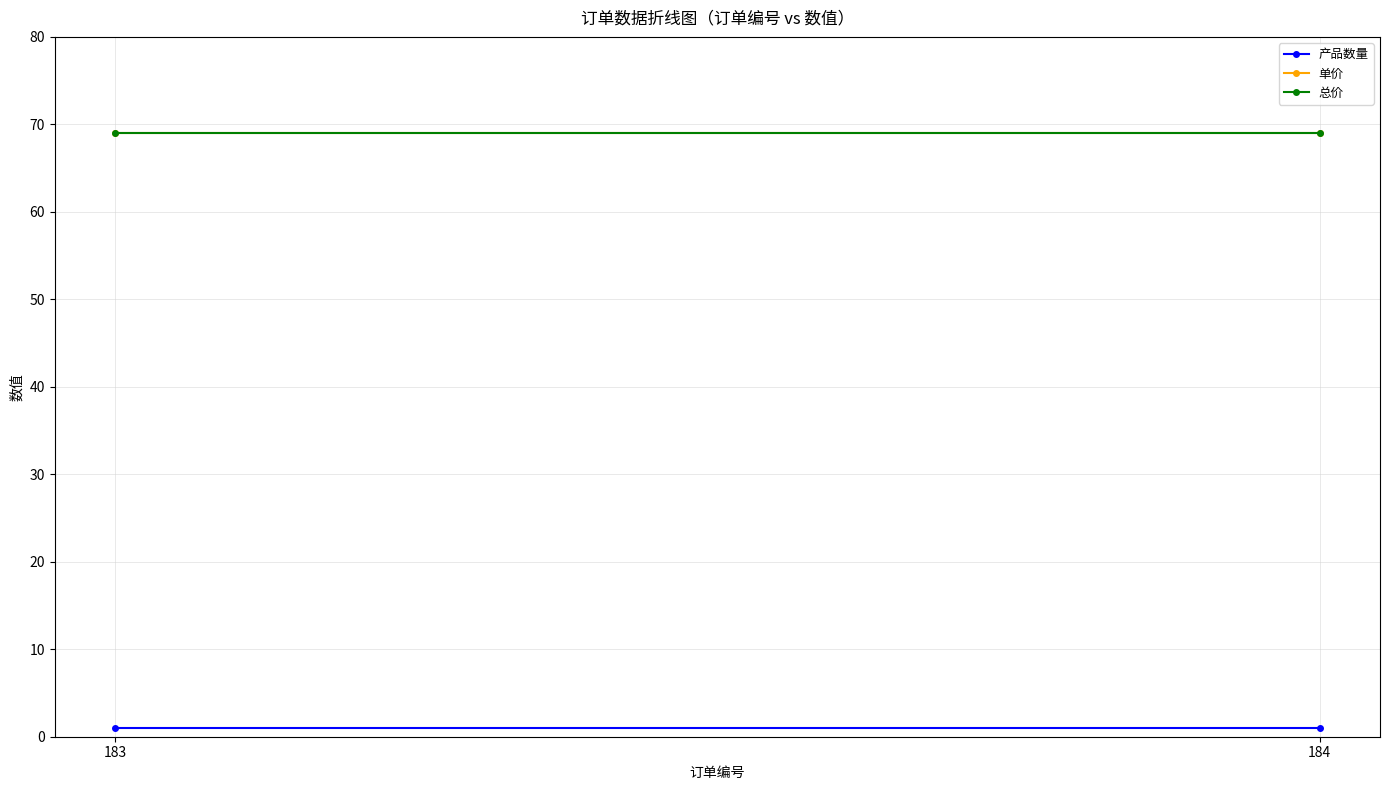

Rank the series by their maximum value, from lowest to highest.

产品数量, 单价, 总价